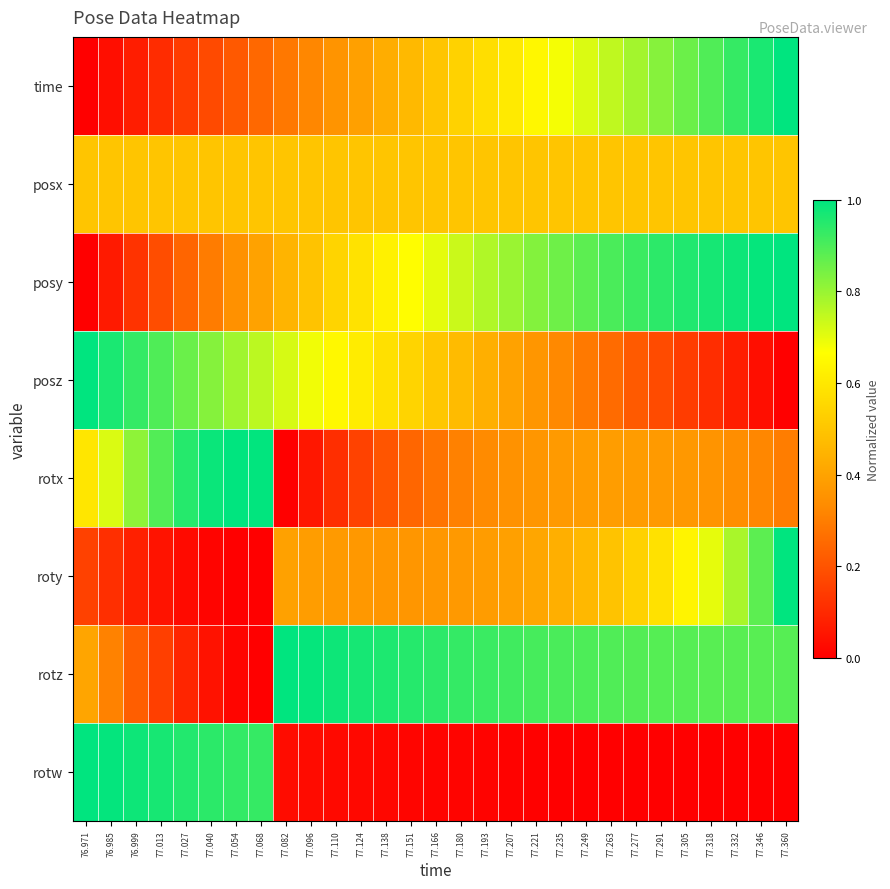

At 77.138, list the series in order from largest to smallest.

rotz, posy, posz, posx, time, roty, rotx, rotw